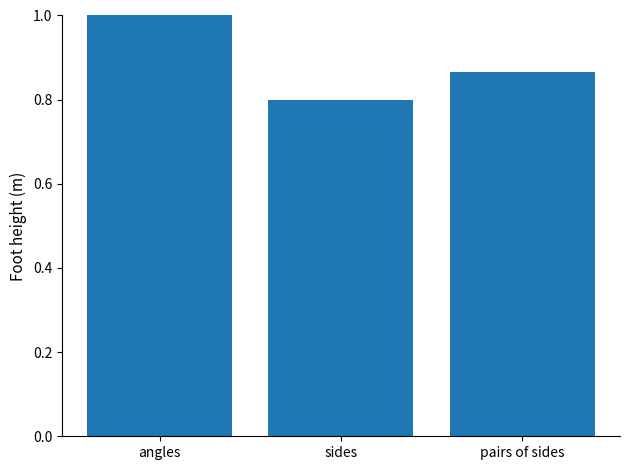

Rank the categories by value from highest to lowest.

angles, pairs of sides, sides